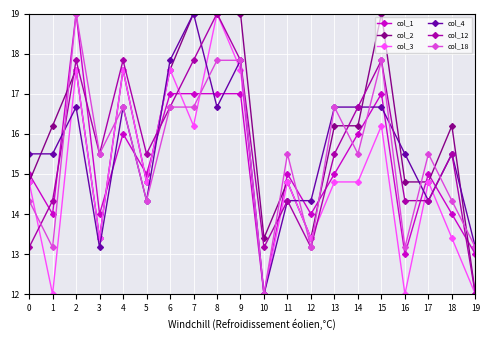

Is it true that col_1 equals 15.0 at 13?

True